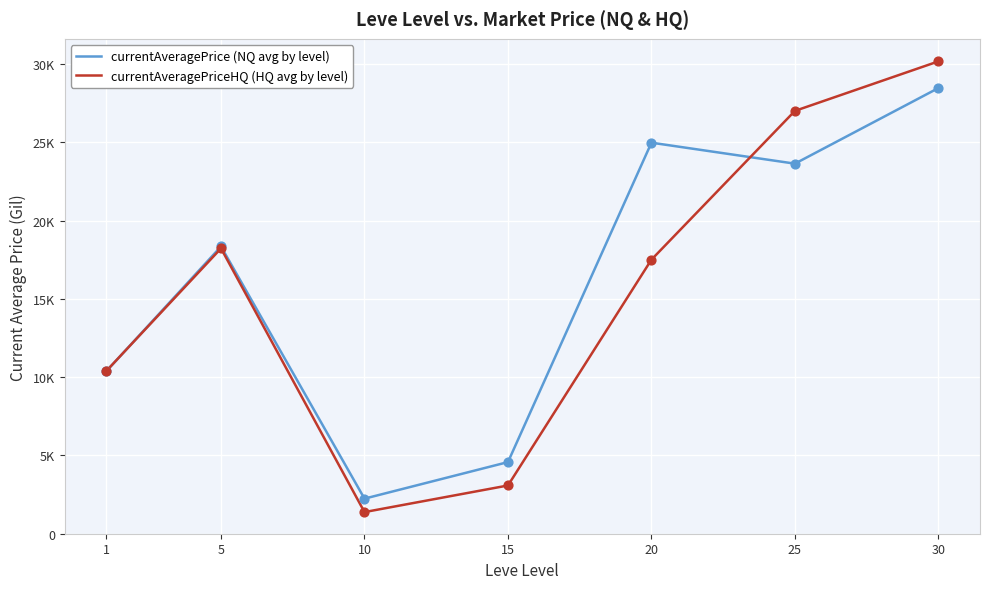

At which category is the sum across all series the highest?

30